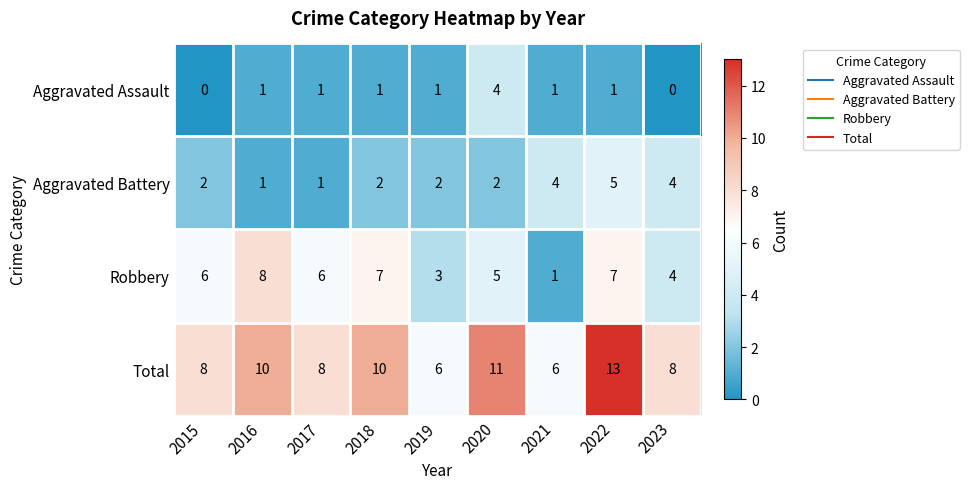

What is the average value of the Aggravated Battery series?

3